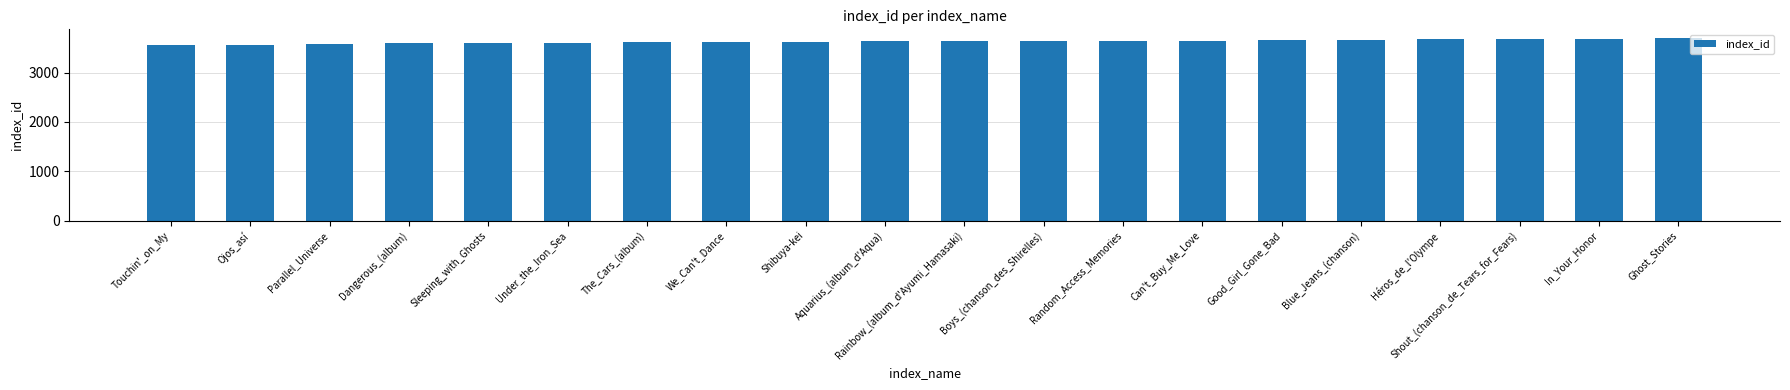

What is the label of the 9th bar from the left?

Shibuya-kei